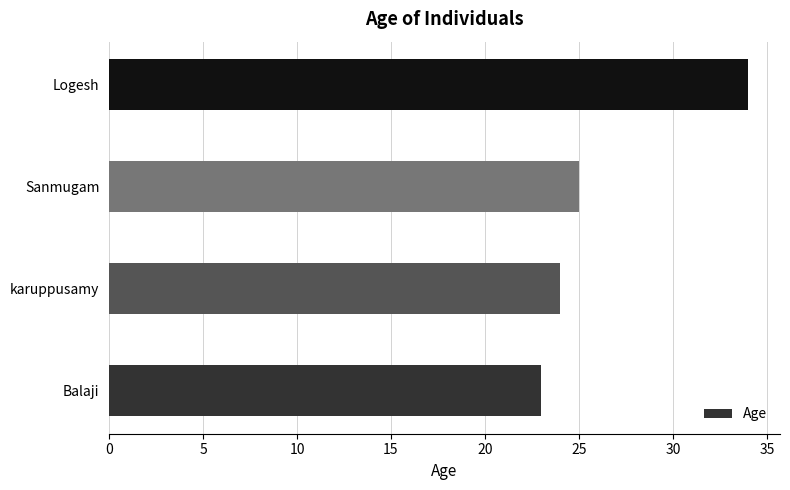

The chart shows a value of 23 at Balaji. True or false?

True